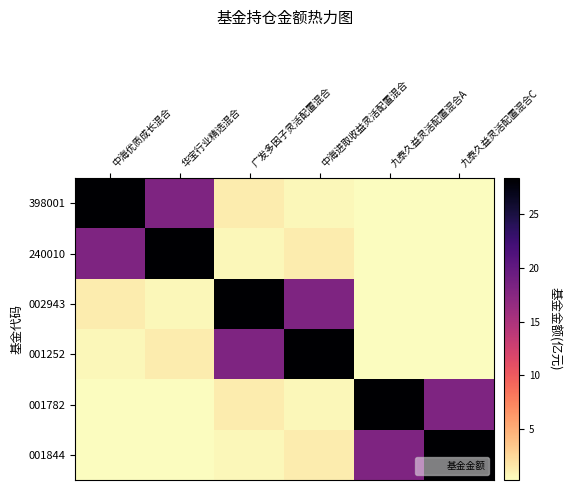

At 九泰久益灵活配置混合C, list the series in order from largest to smallest.

001844, 001782, 240010, 001252, 398001, 002943